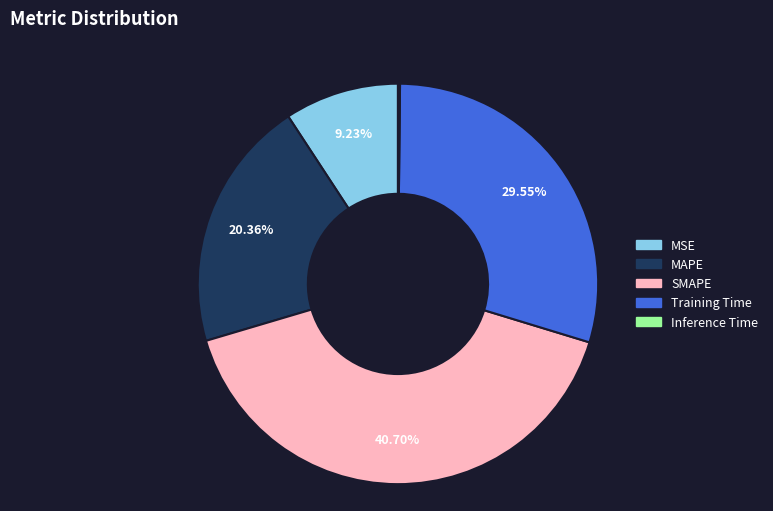

Which category has the biggest portion of the pie?

SMAPE